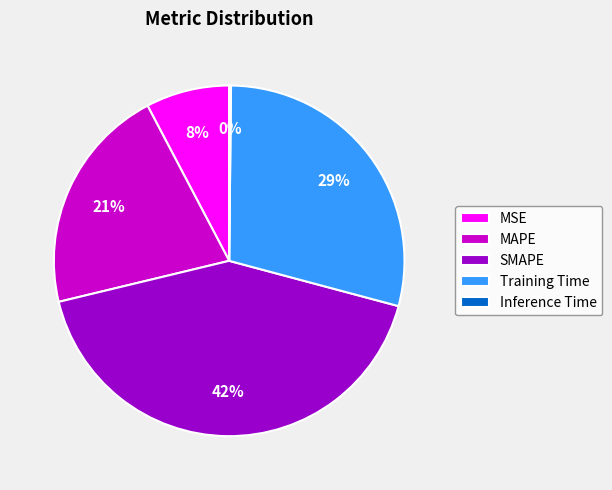

Which category has the biggest portion of the pie?

SMAPE